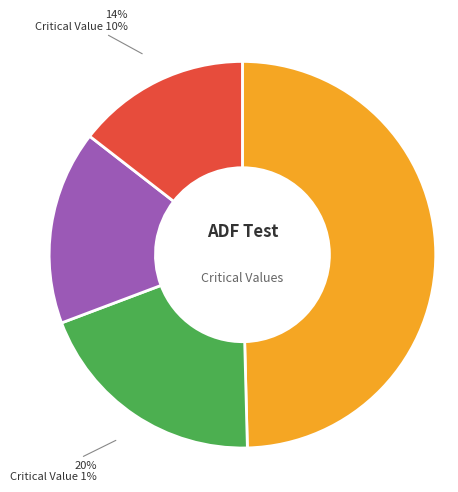

To the nearest percent, what is the average slice percentage?

25%